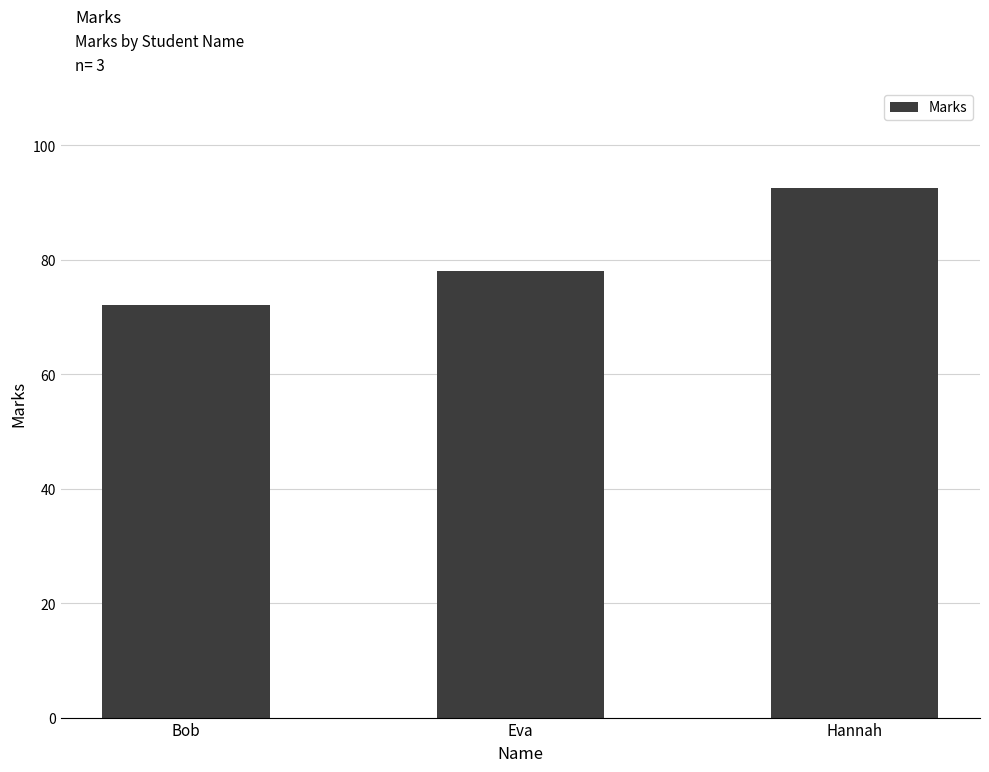

Are the bars horizontal?

No